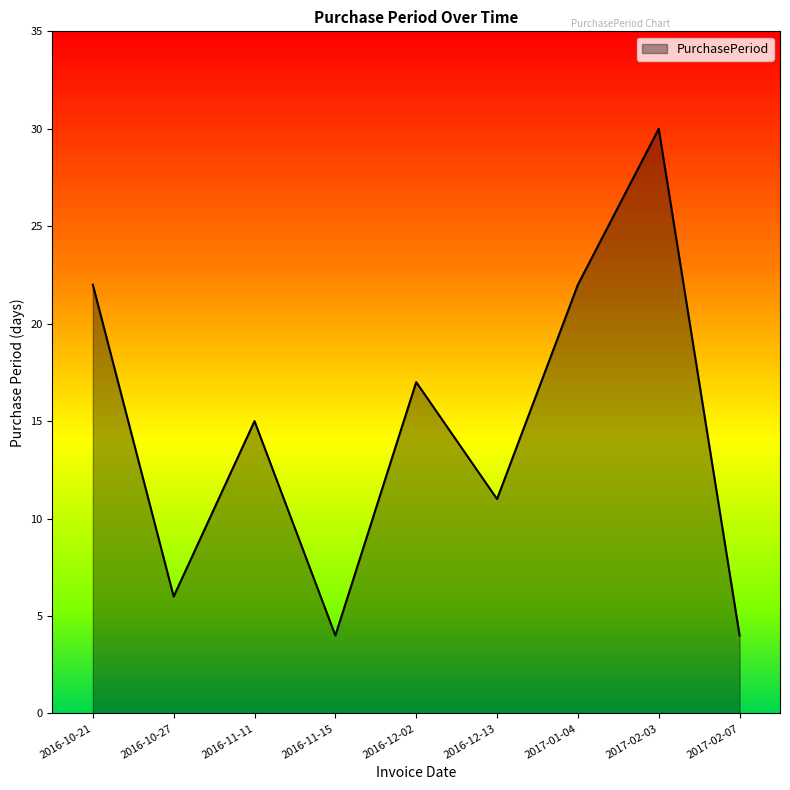

How many interior local valleys (lower than both neighbors) does the data have?

3